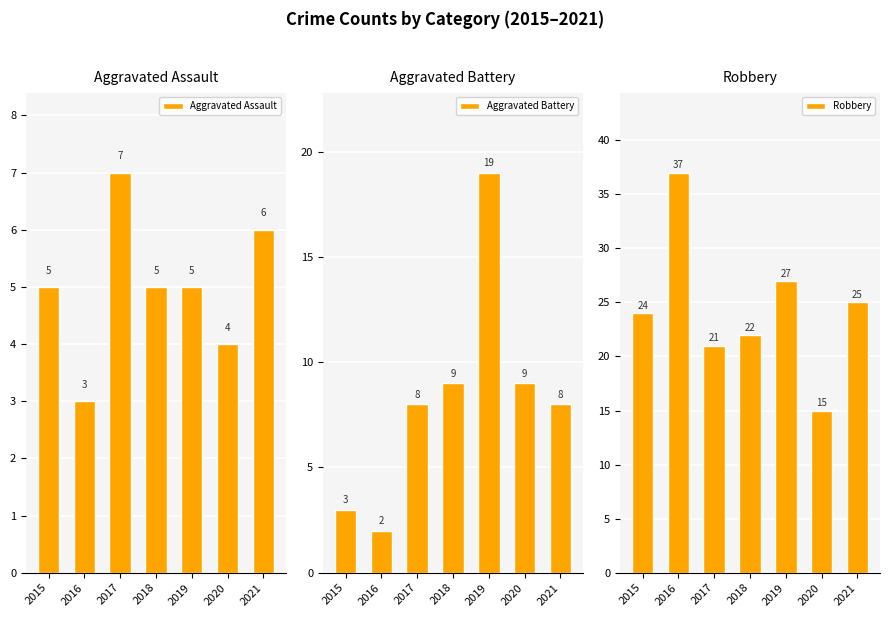

At how many categories does at least one series exceed 4?

7